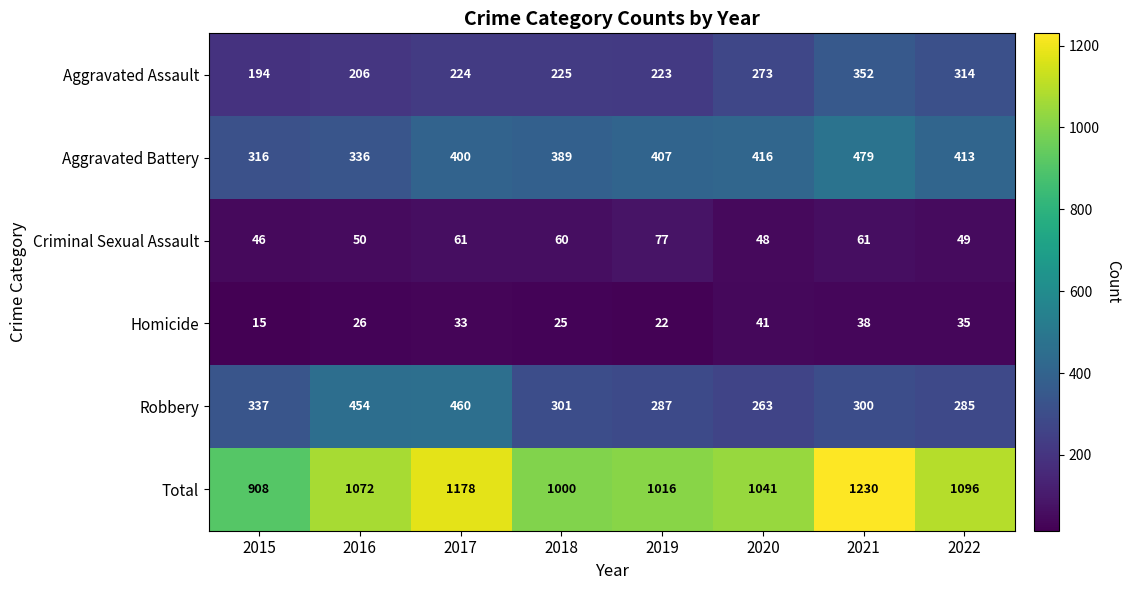

What is the sum of all Total values?

8541